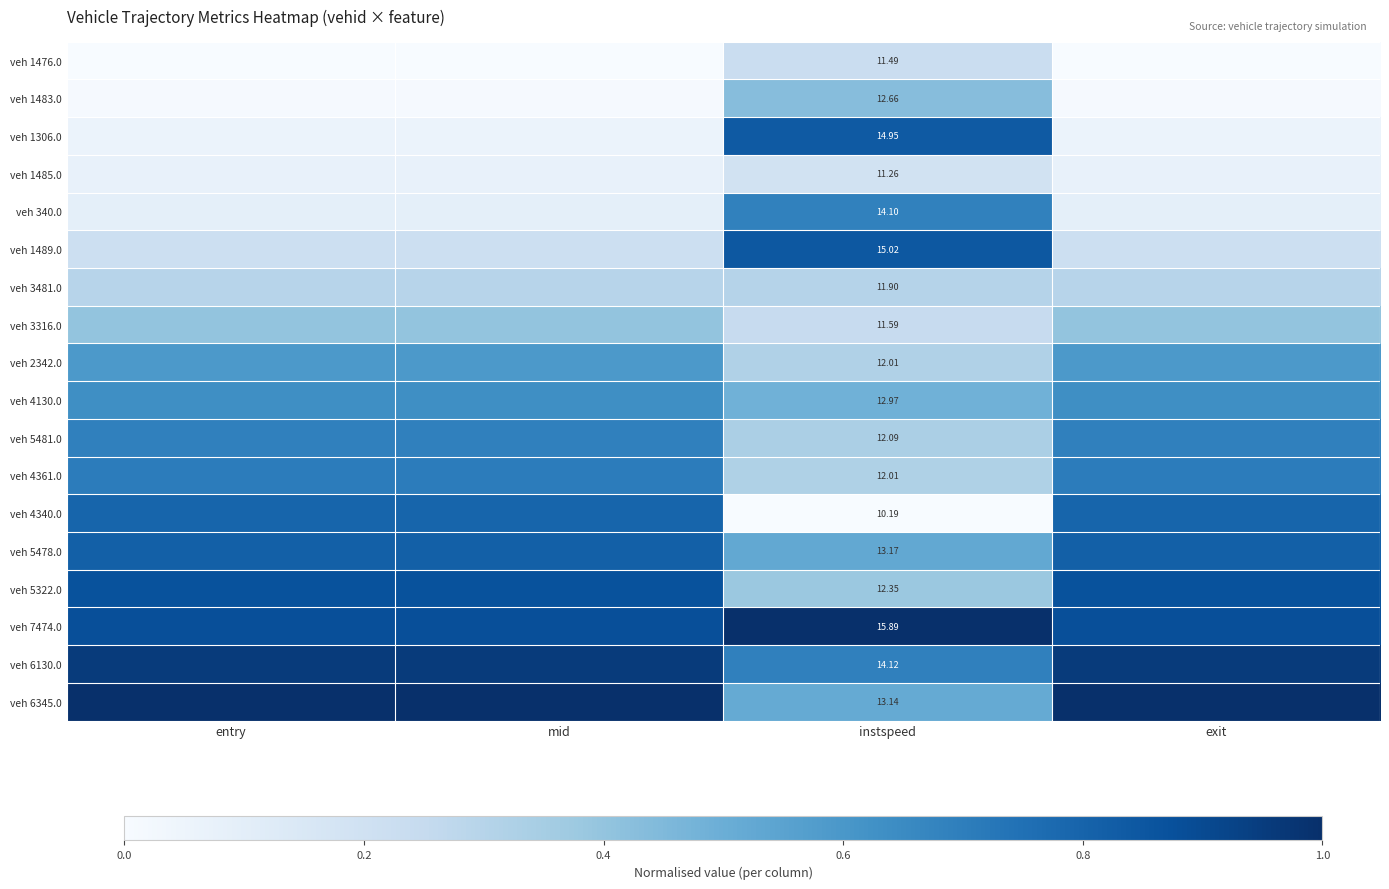

The veh 2342.0 series shows 0.1 at mid. True or false?

False